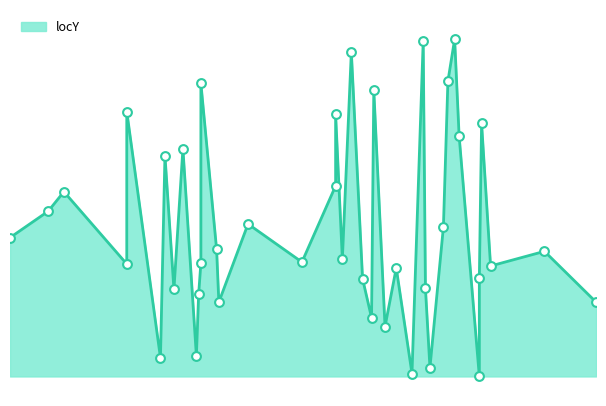

Which has a higher value, 227 or 267?

227